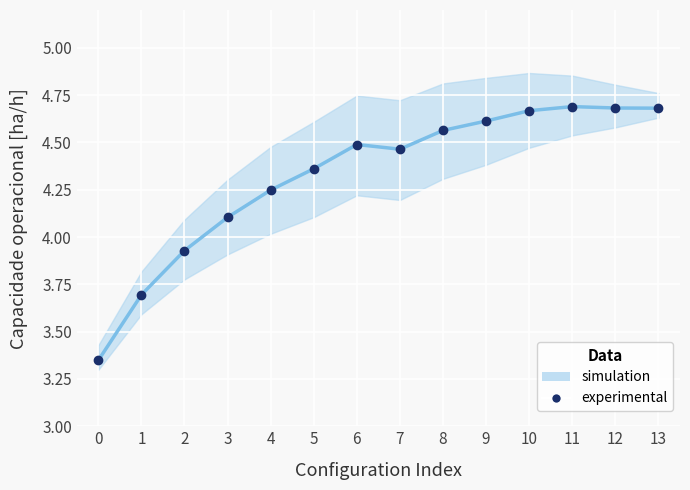

Reading left to right, what are all the values shown in this chart?

0=3.3	1=3.7	2=3.9	3=4.1	4=4.2	5=4.4	6=4.5	7=4.5	8=4.6	9=4.6	10=4.7	11=4.7	12=4.7	13=4.7